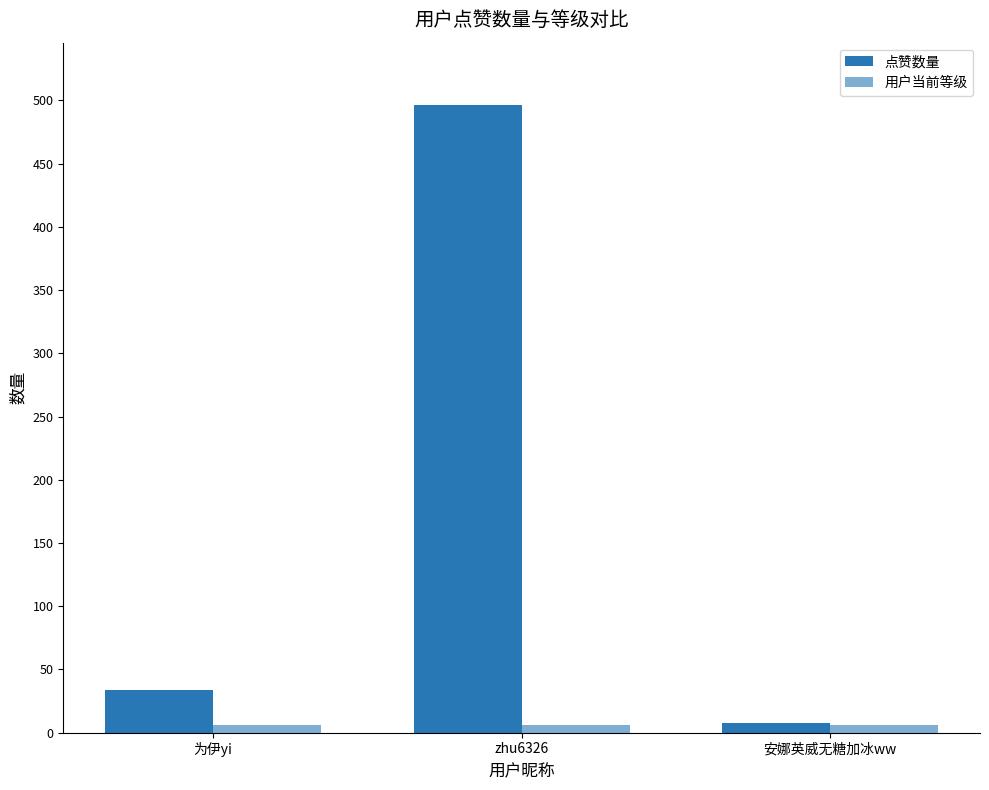

Count the number of categories in the chart.

3